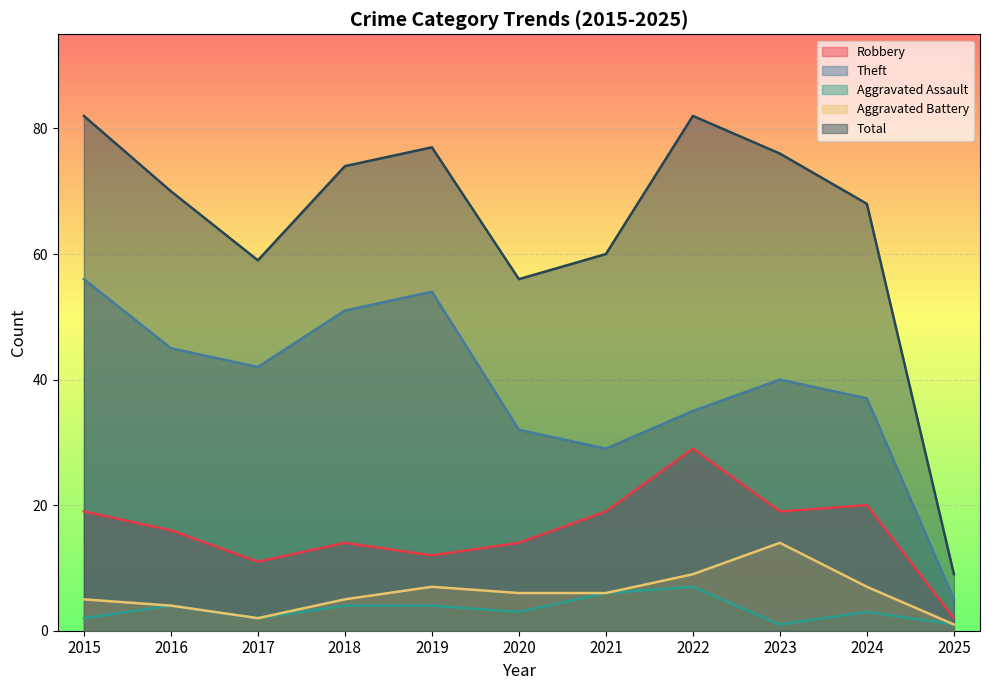

At 2020, list the series in order from smallest to largest.

Aggravated Assault, Aggravated Battery, Robbery, Theft, Total